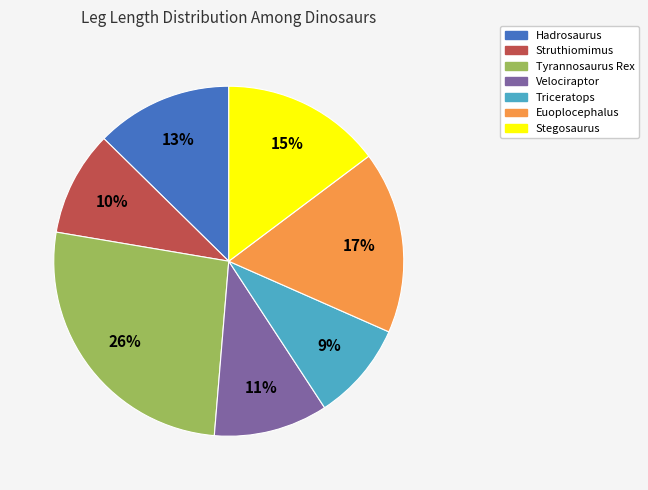

Is the sum of Triceratops and Stegosaurus greater than half?

No